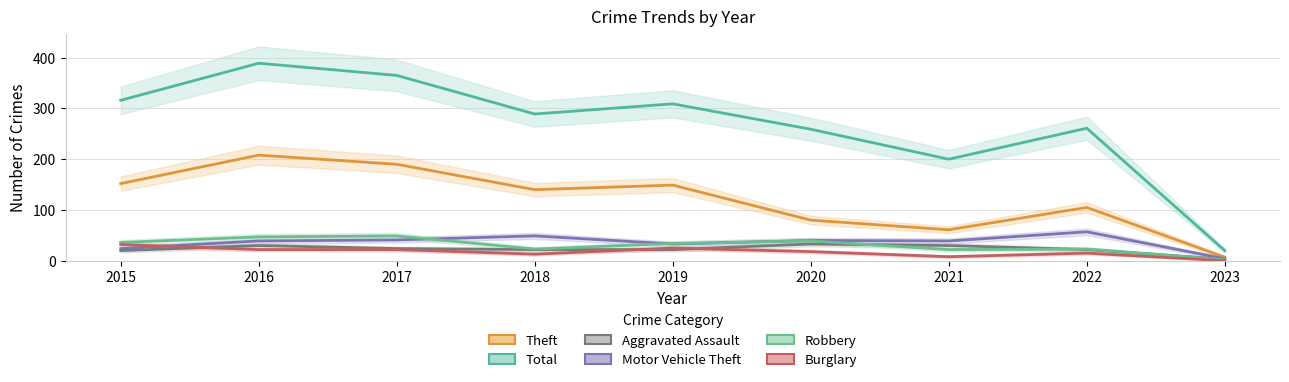

Which series has the widest spread of values?

Total